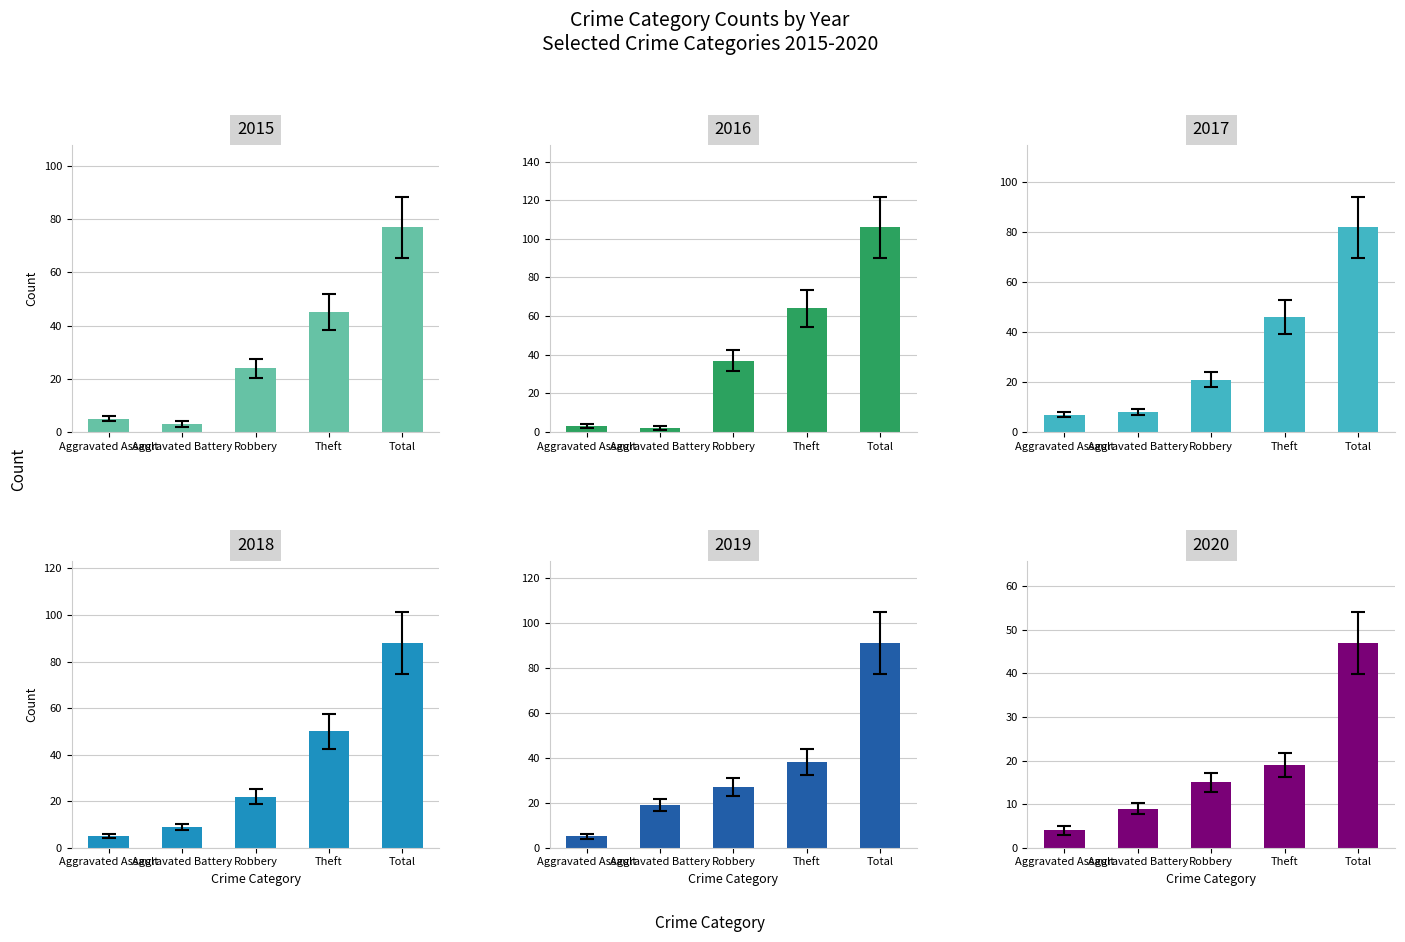

What is the approximate value of 2015 at Aggravated Assault?

5.0